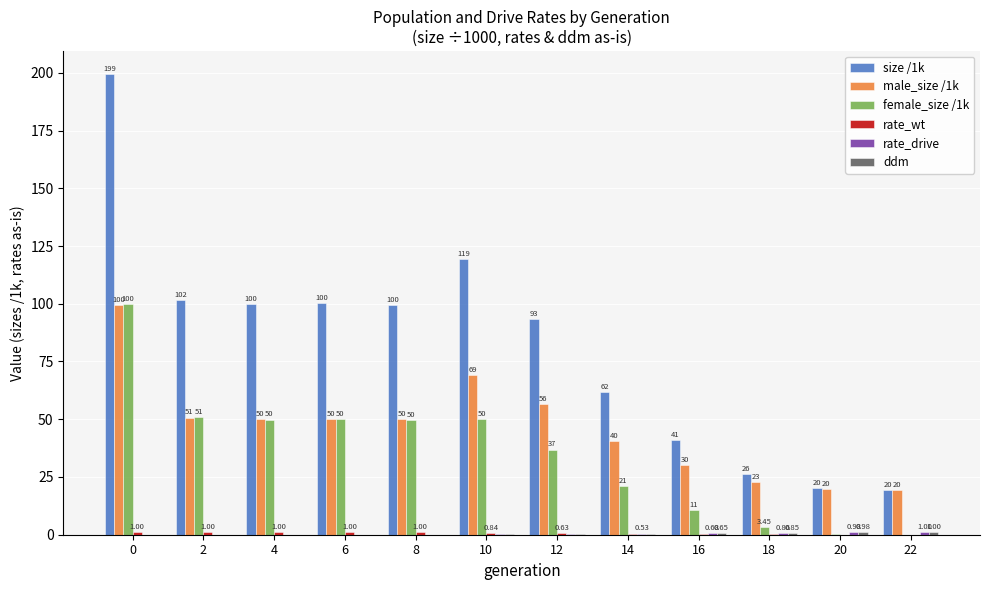

Where is female_size /1k nearest to the value 49?

8